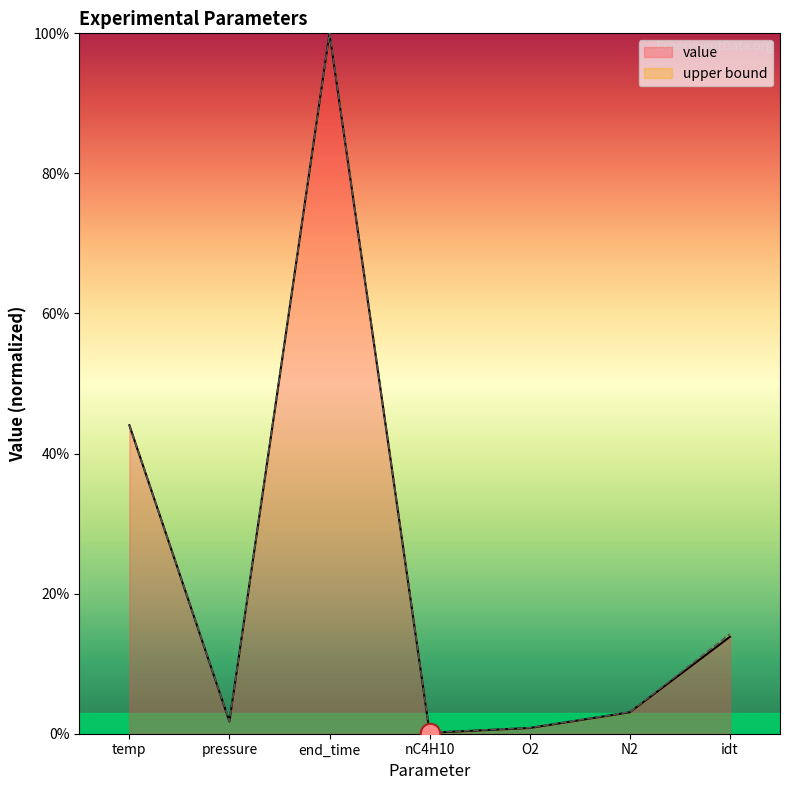

The chart shows a value of 5.2 at N2. True or false?

False